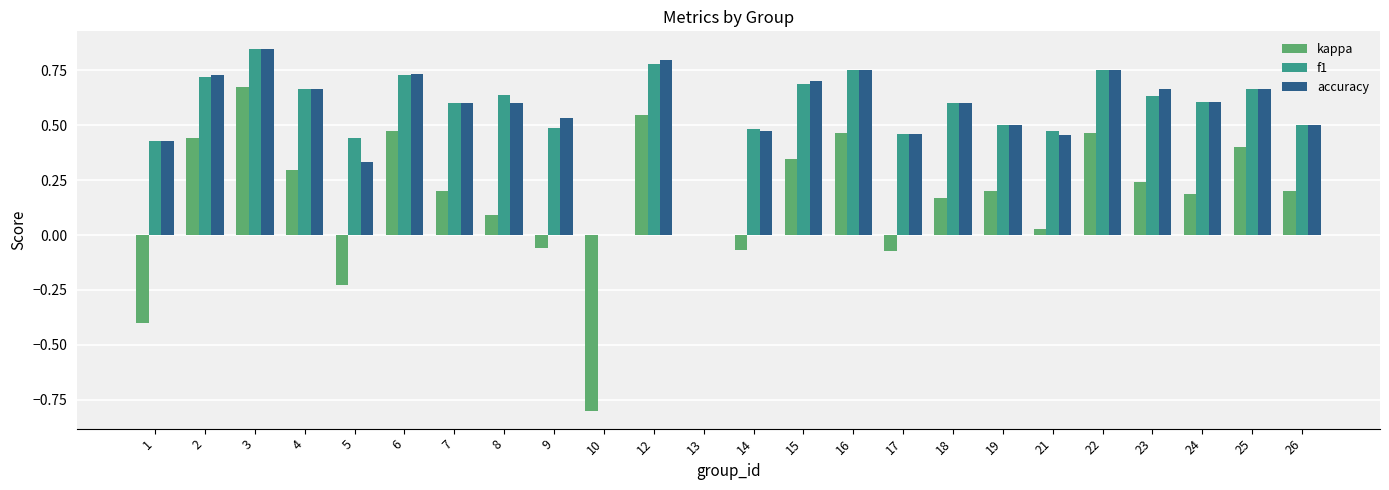

Between 1 and 3, which series saw the biggest shift?

kappa